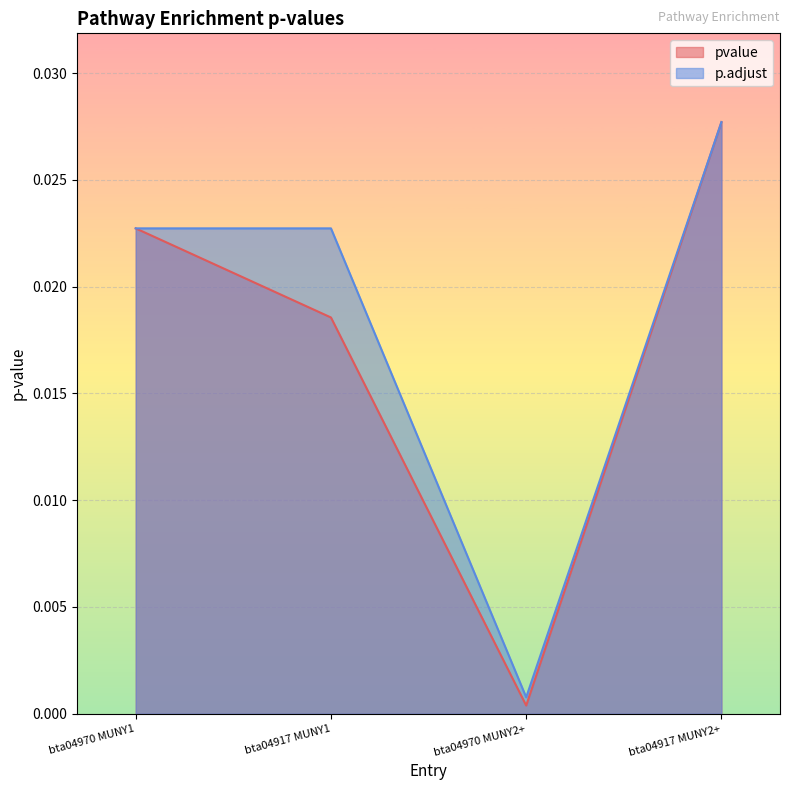

The value of p.adjust at bta04970 MUNY1 is 0.0. True or false?

True